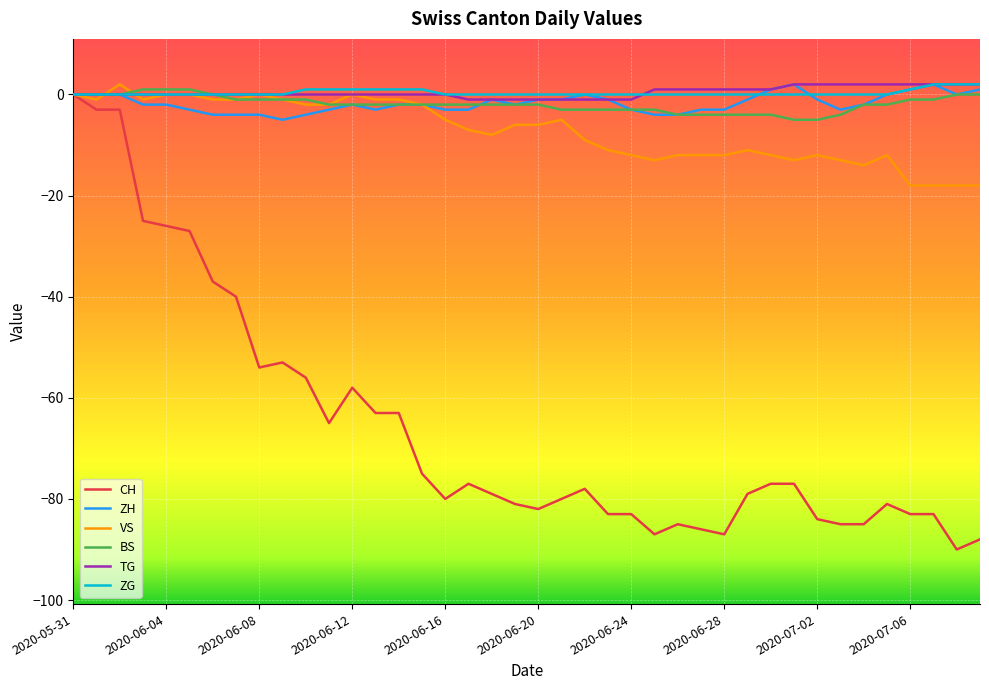

What is the lowest value of the ZH series?

-5